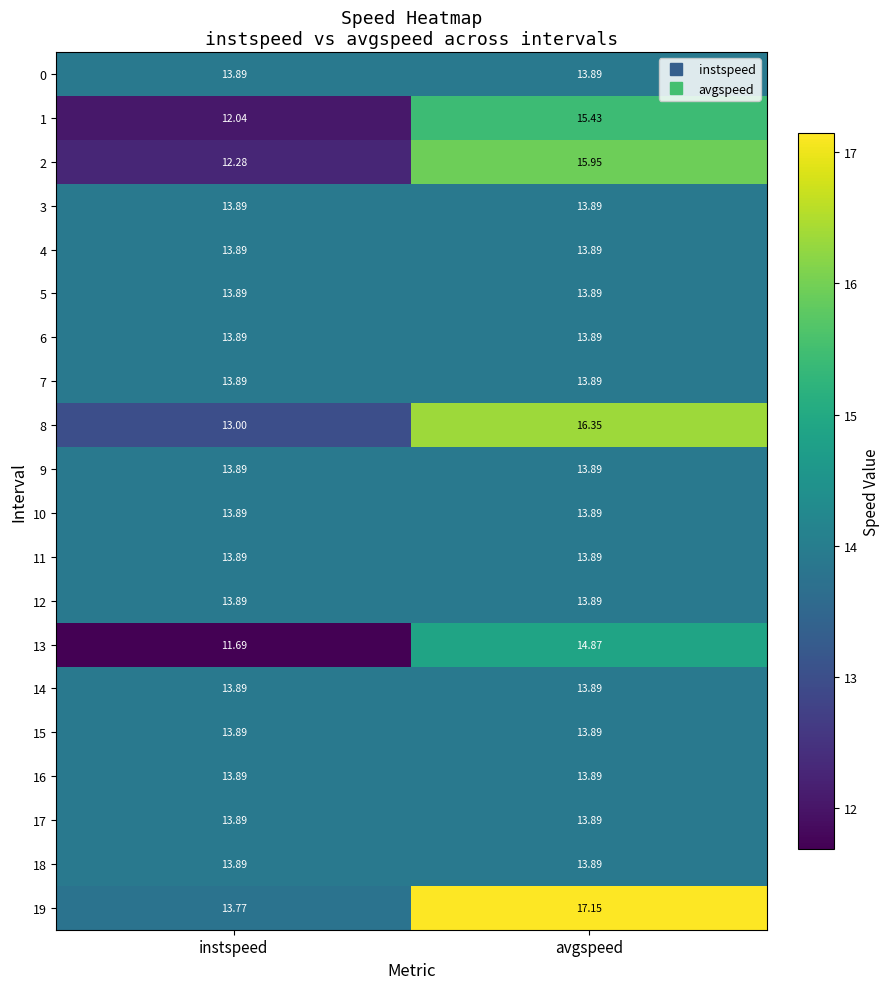

At which category is the sum across all series the highest?

avgspeed